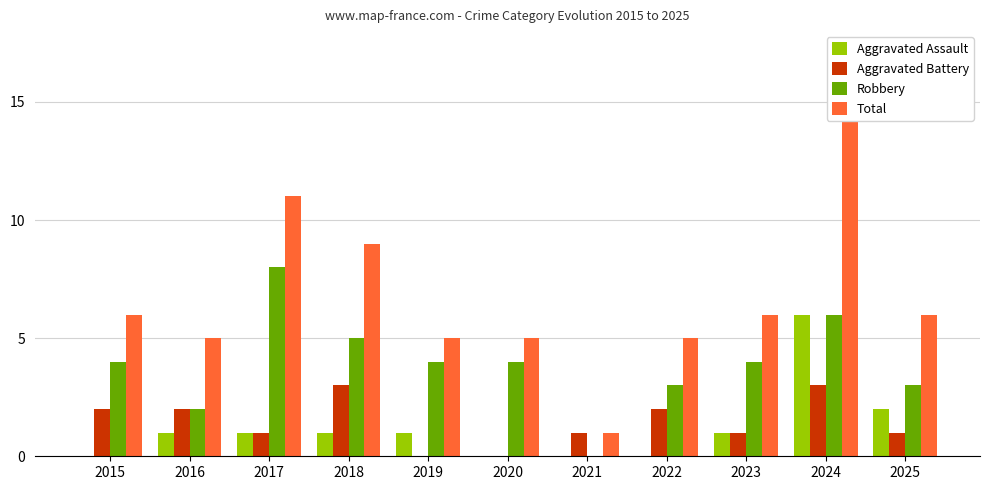

Is it true that Total equals 25 at 2024?

False